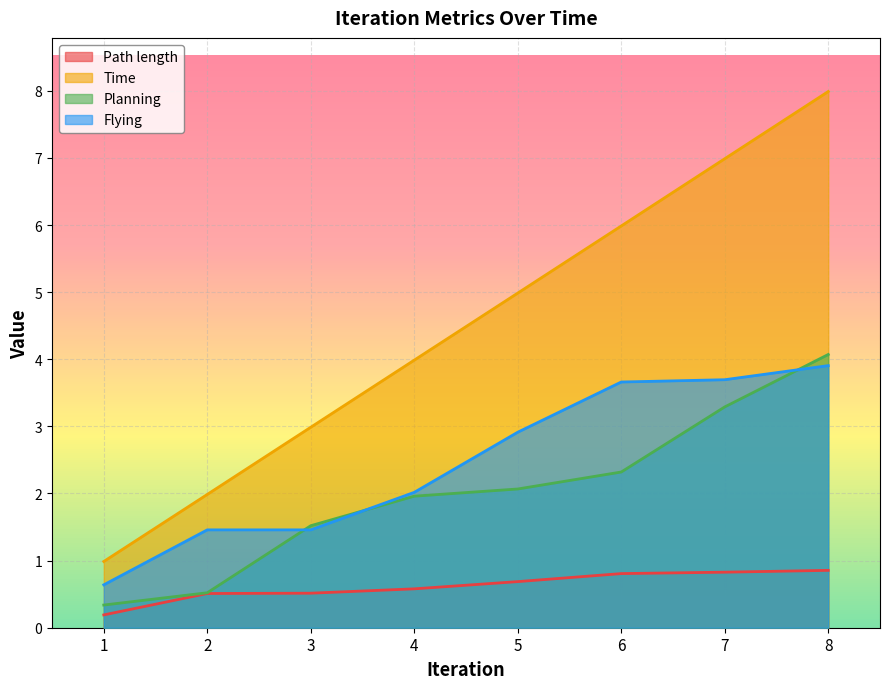

Rank the categories by Time value from lowest to highest.

1, 2, 3, 4, 5, 6, 7, 8